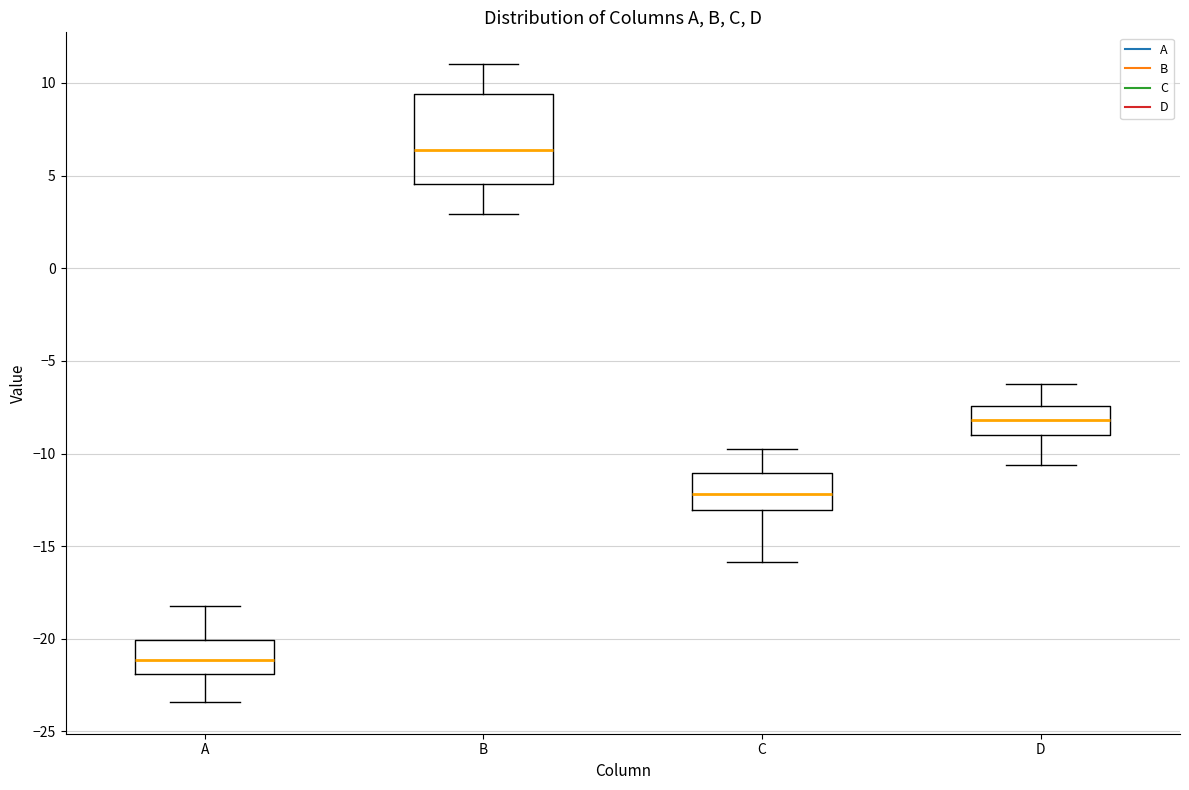

Where is the lower edge of the box for B on the y-axis? The values are not printed on the chart, so give them approximately, as read against the axis.

4.5